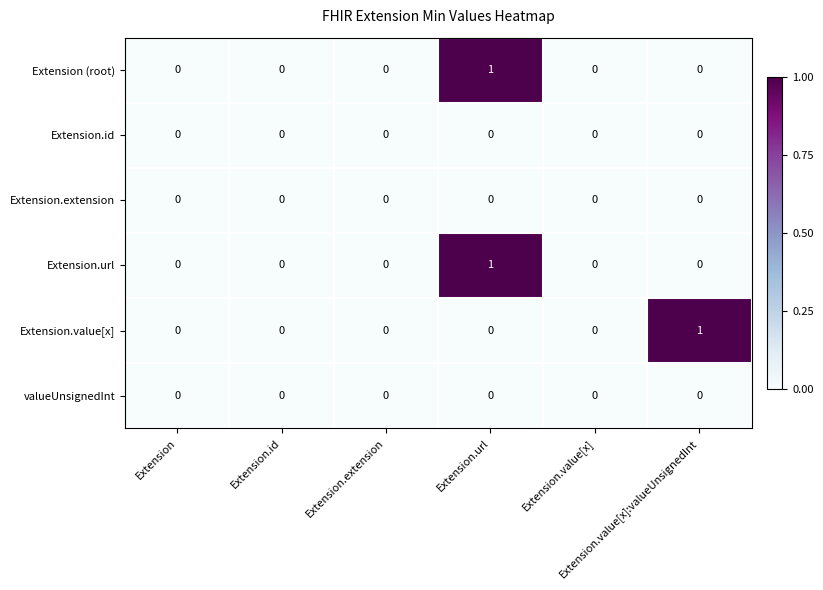

How many distinct data groups are displayed?

6